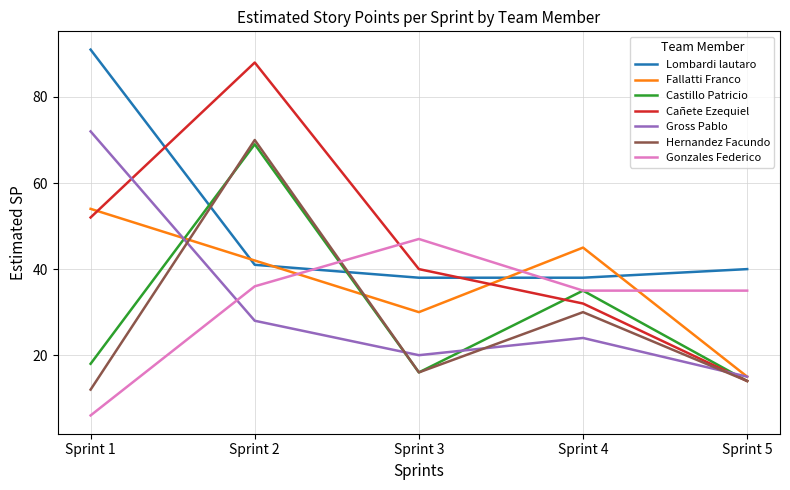

How many series are shown in this chart?

7